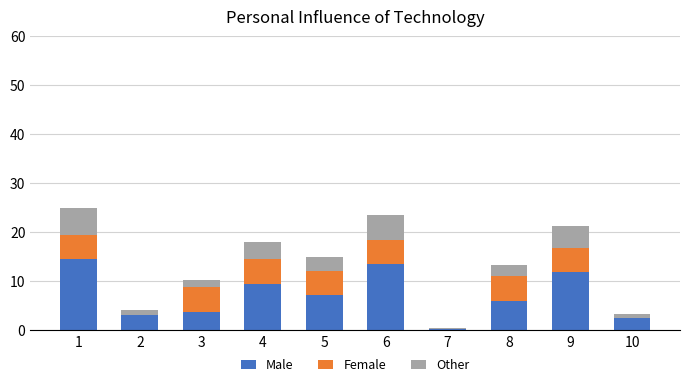

Is it true that Male equals 18.6 at 9?

False